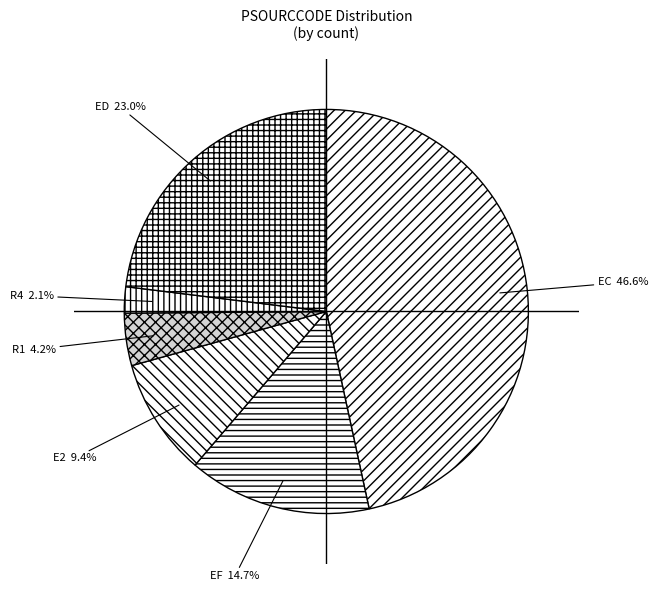

To the nearest percent, what portion does EF represent?

15%